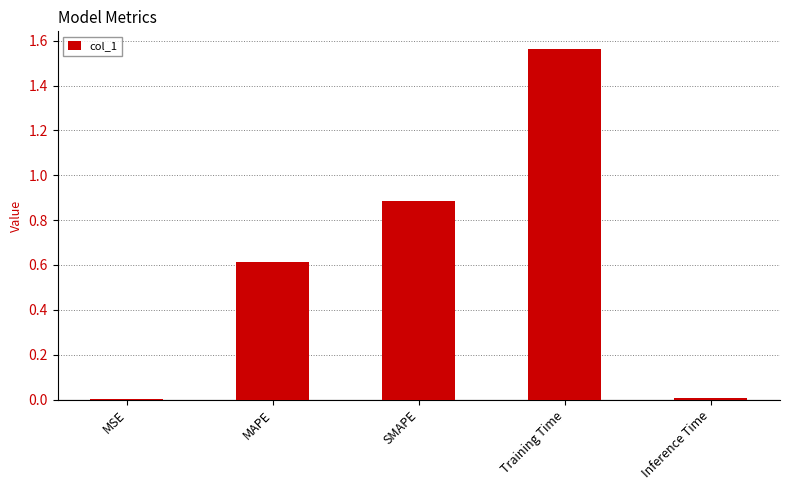

True or false: the data shows 0.0 at MSE.

True